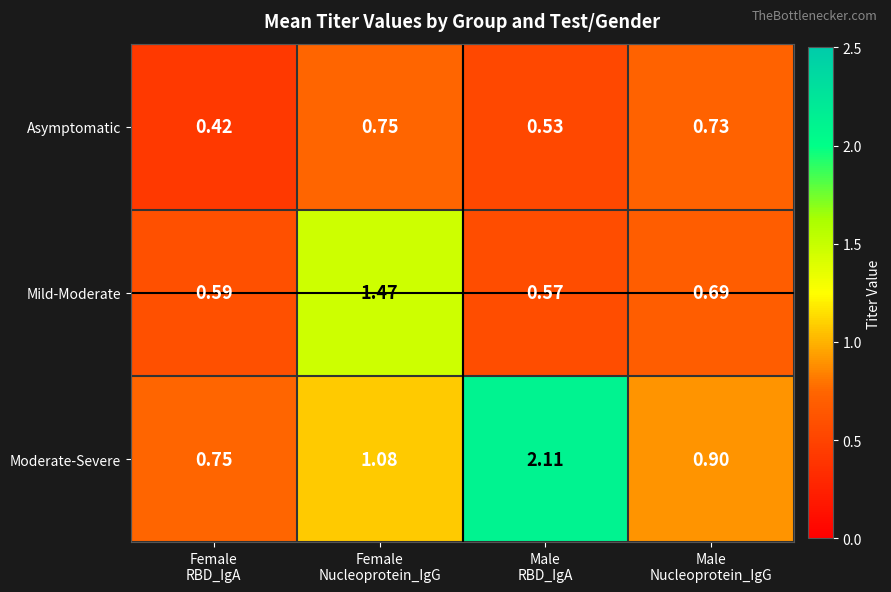

Rank the series by their maximum value, from lowest to highest.

Asymptomatic, Mild-Moderate, Moderate-Severe